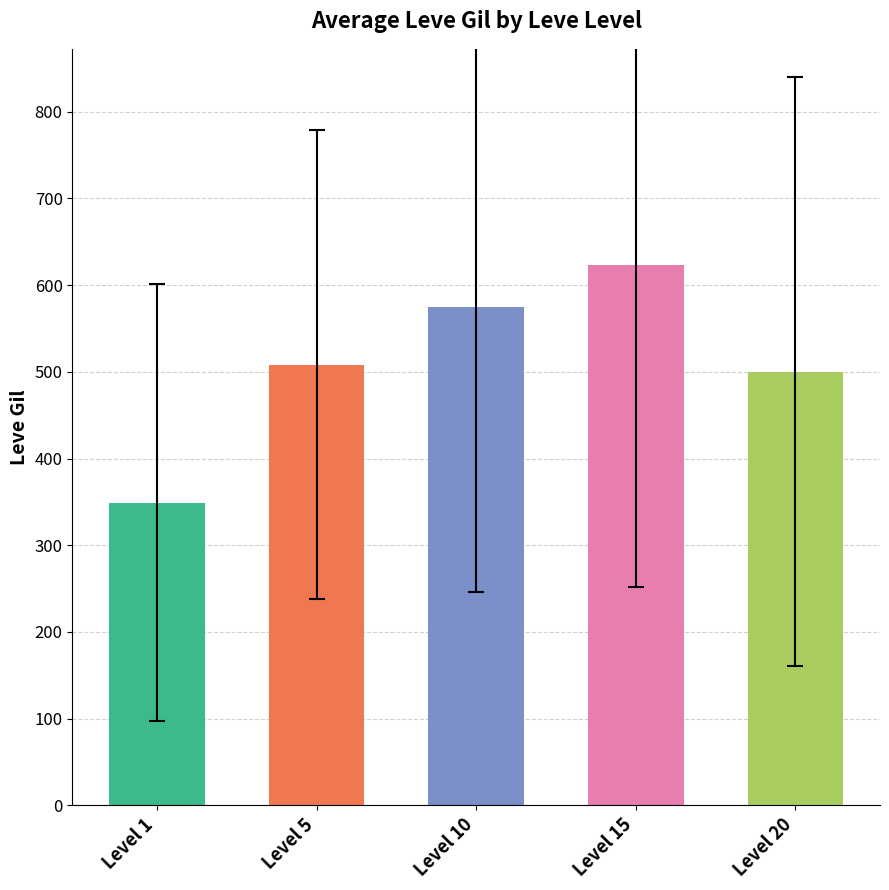

Reading left to right, list all the values displayed in this chart.

349.2	508.3	575.0	623.3	500.0